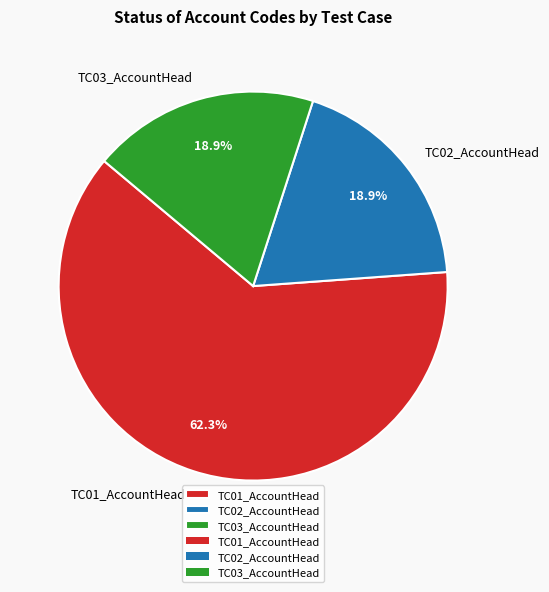

How many segments does this pie chart have?

3